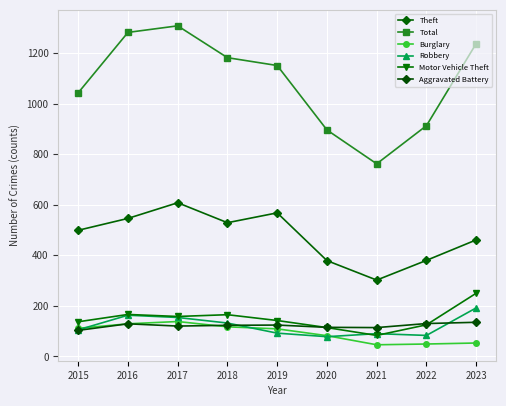

Where is the first local minimum for Motor Vehicle Theft?

2017